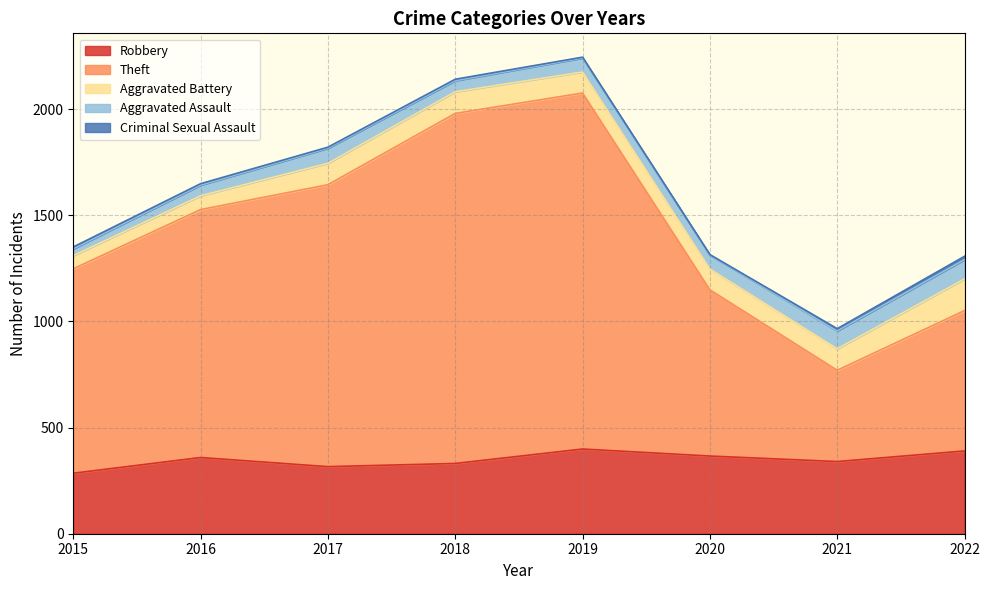

Is the value of Aggravated Battery at 2020 greater than the value of Theft at 2020?

No